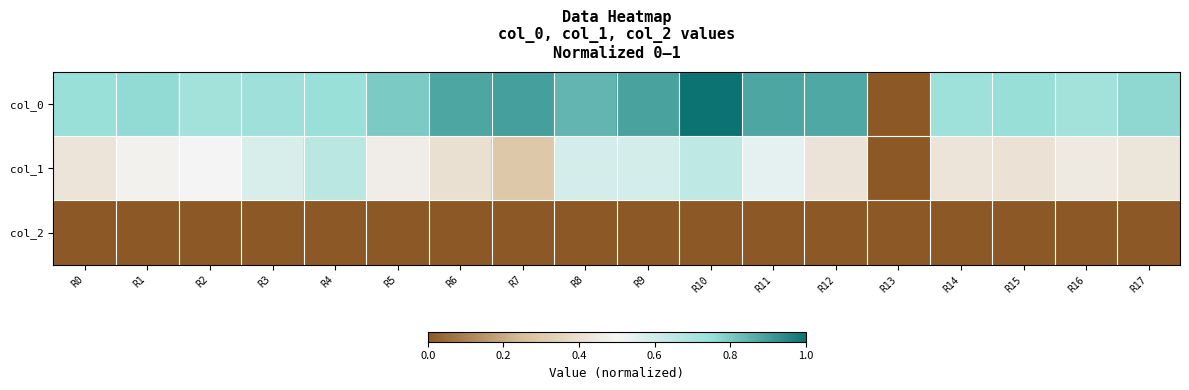

At which category is the sum across all series the highest?

R10